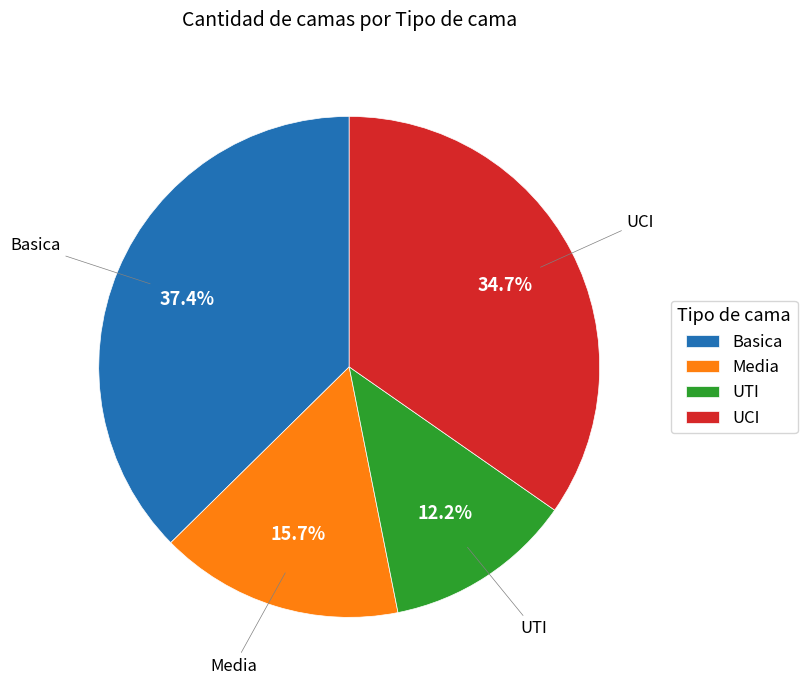

Which category has the smallest portion of the pie?

UTI